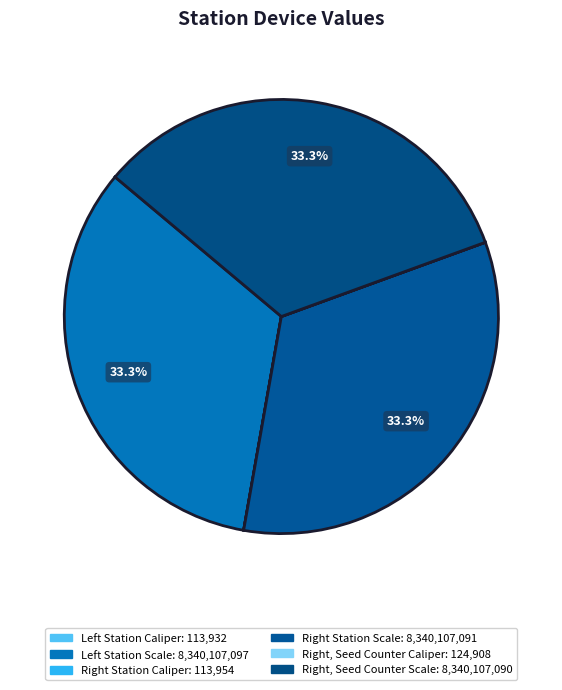

How many slices are in this pie chart?

6